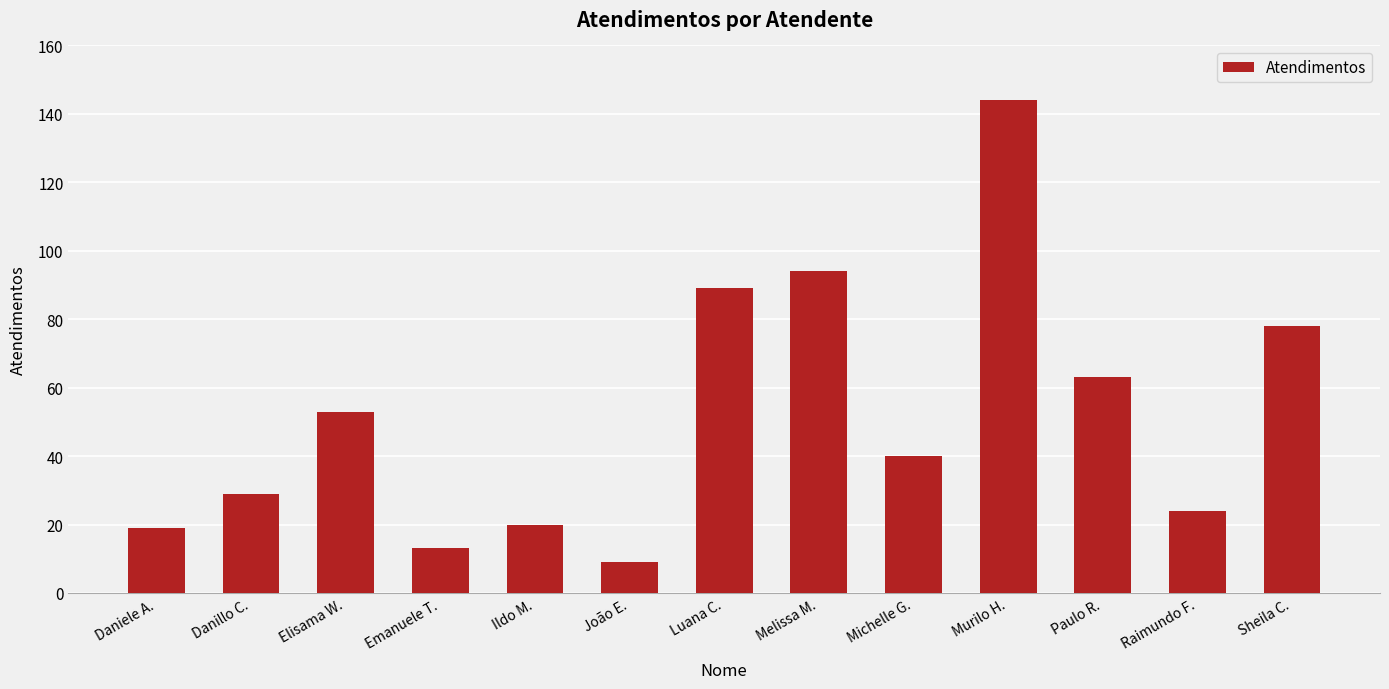

What position from the right is Paulo R.?

3